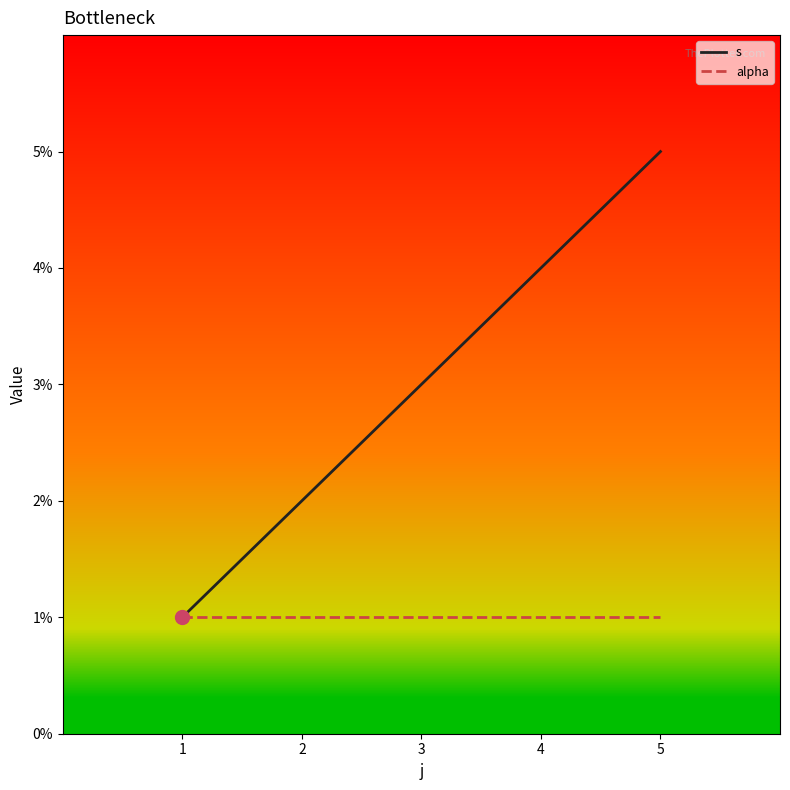

List the series in order of their peak value, highest first.

s, alpha